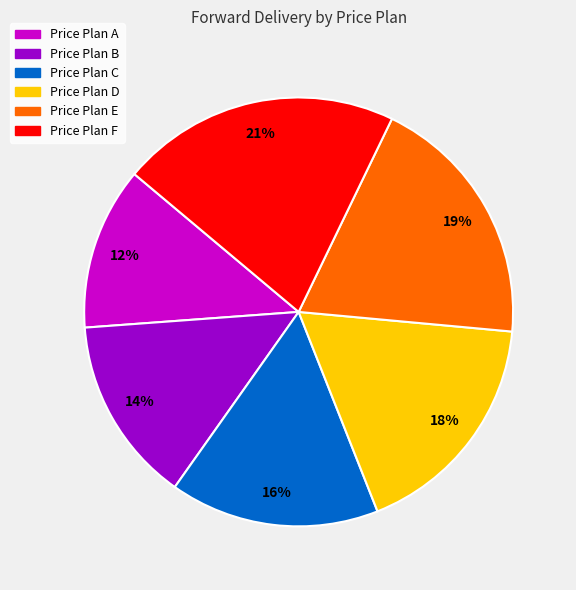

Which category has the smallest portion of the pie?

Price Plan A